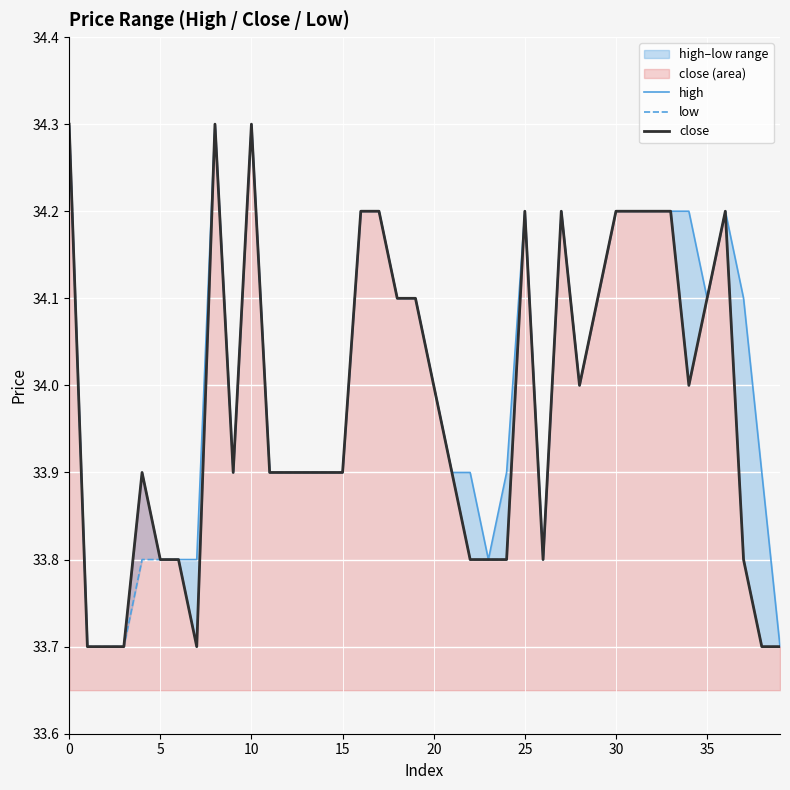

What is the difference between the maximum and second lowest values in the close series?

0.6